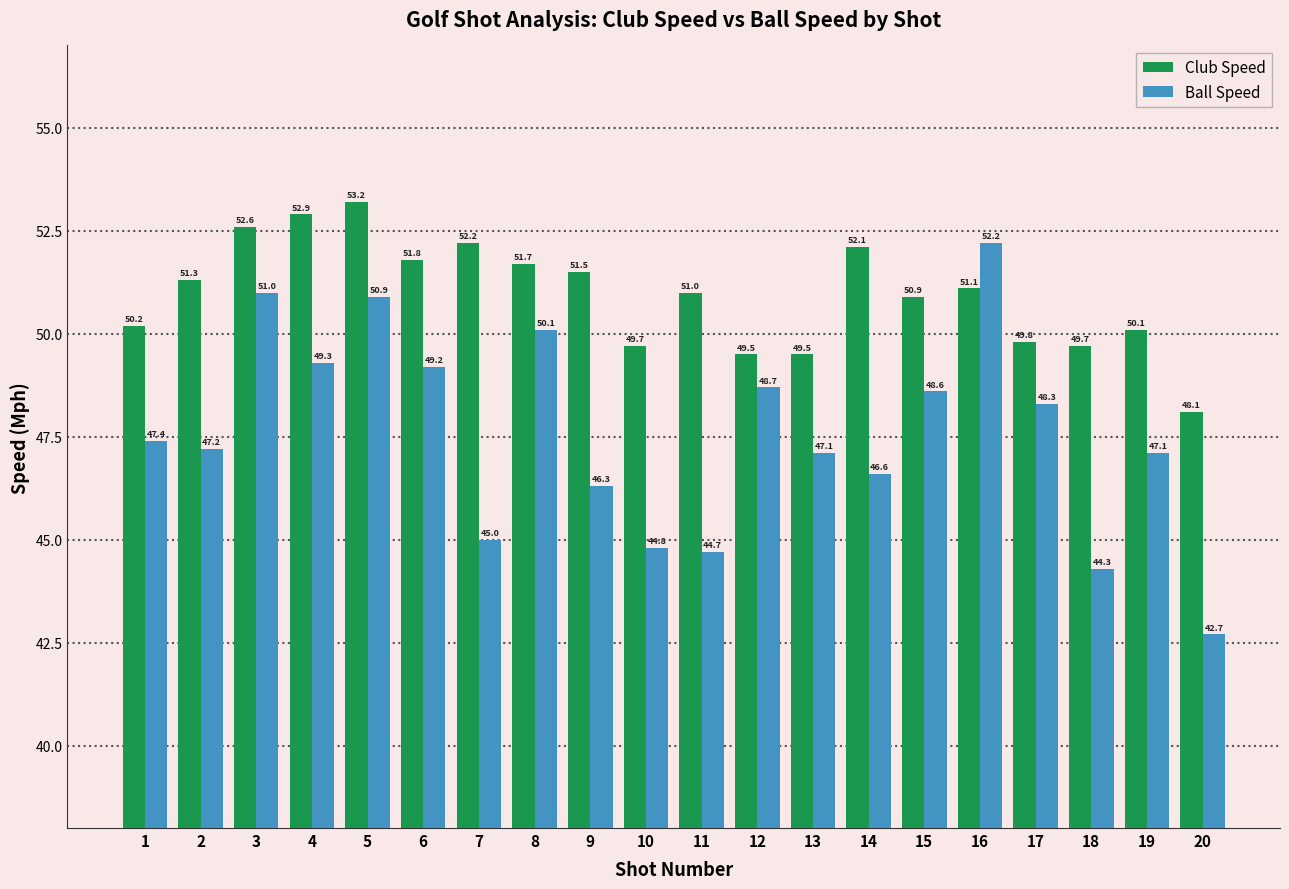

Which series has the largest range (max minus min)?

Ball Speed